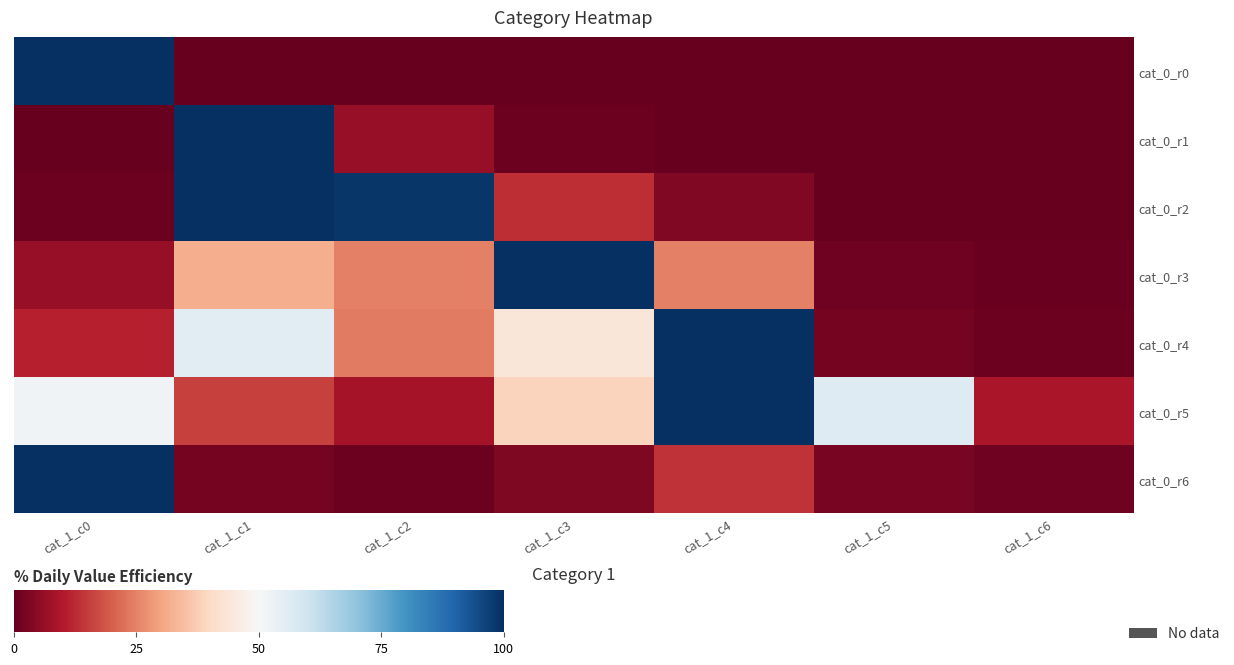

Which series changed the most between cat_1_c1 and cat_1_c4?

cat_0_r1